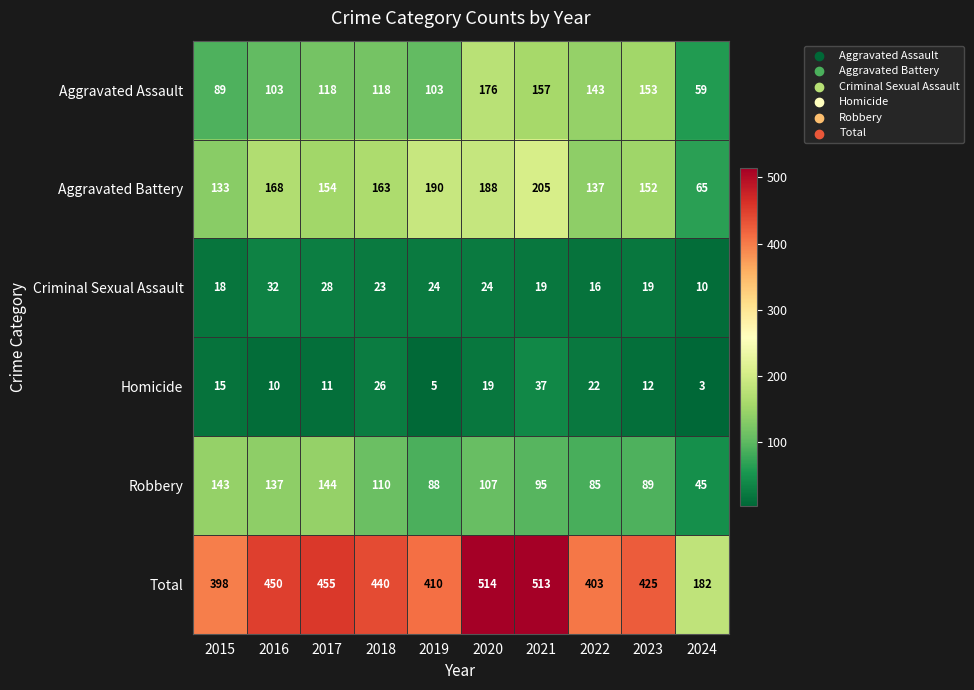

Which series has the largest total across all categories?

Total